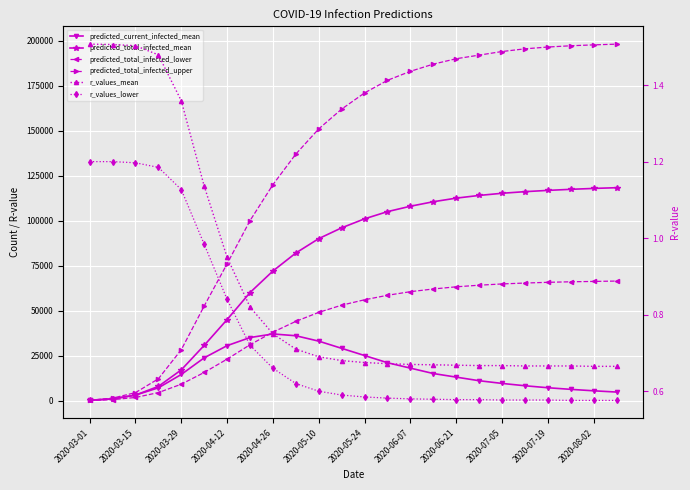

Is it true that r_values_lower equals 0.3 at 2020-05-10?

False